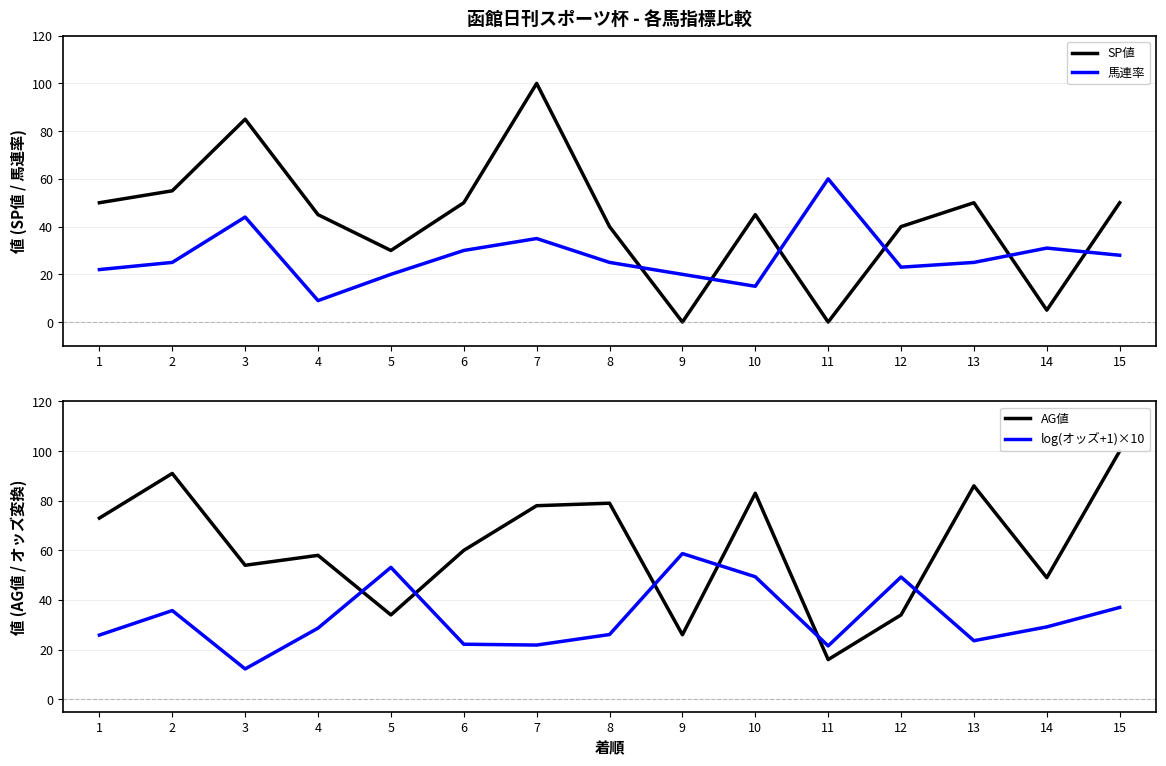

Between which two adjacent categories do AG値 and log(オッズ+1)×10 first intersect?

4 and 5